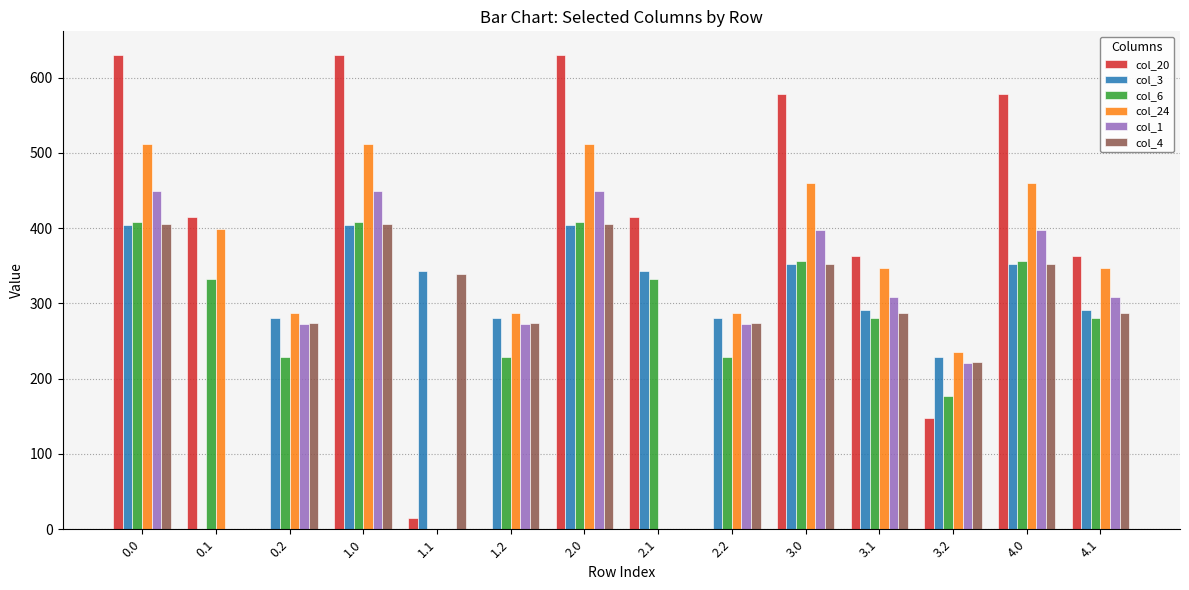

Reading right to left, transcribe all the data shown in this chart.

col_20: 362.5	577.9	147.2	362.5	577.9	0.0	414.5	629.9	0.0	14.5	629.9	0.0	414.5	629.9
col_3: 290.7	352.4	229.0	290.7	352.4	281.0	342.7	404.4	281.0	342.7	404.4	281.0	0.0	404.4
col_6: 280.2	356.0	176.8	280.2	356.0	228.8	332.2	408.0	228.8	0.0	408.0	228.8	332.2	408.0
col_24: 347.4	459.3	235.5	347.4	459.3	287.5	0.0	511.3	287.5	0.0	511.3	287.5	399.4	511.3
col_1: 309.1	397.5	220.7	309.1	397.5	272.7	0.0	449.5	272.7	0.0	449.5	272.7	0.0	449.5
col_4: 287.6	352.9	222.4	287.6	352.9	274.4	0.0	404.9	274.4	339.6	404.9	274.4	0.0	404.9